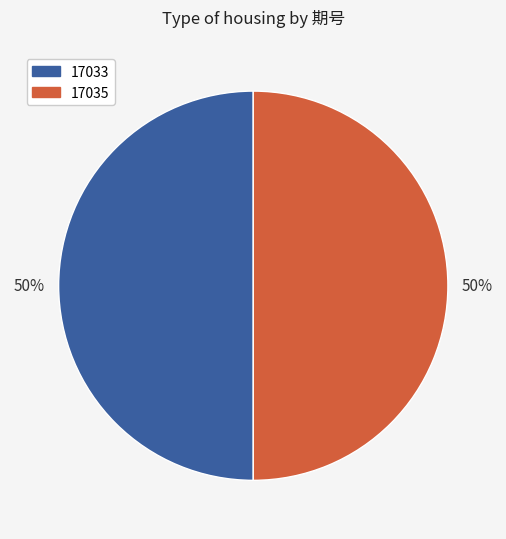

True or false: 17035 accounts for 50% of the total.

True